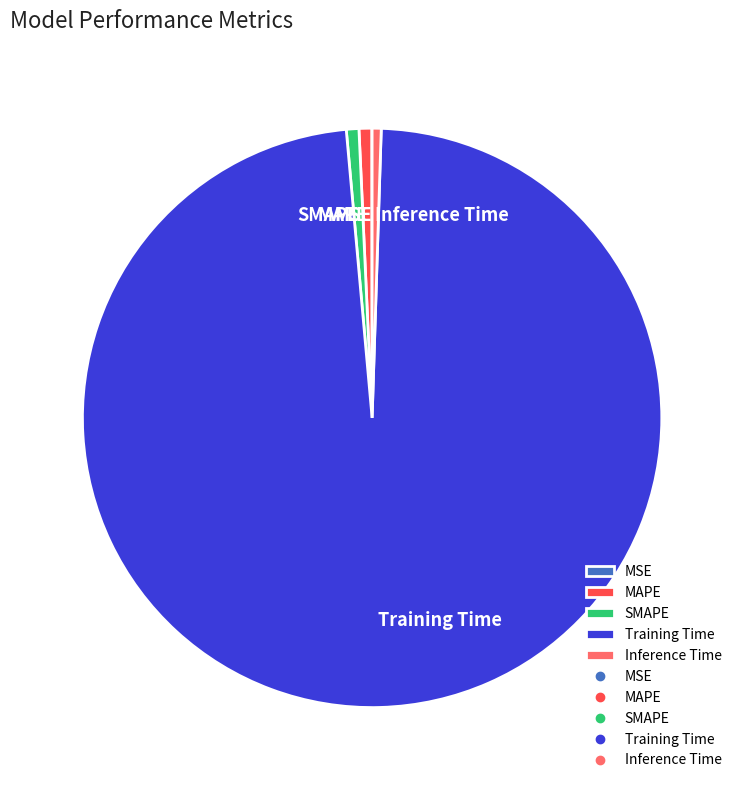

Do SMAPE and Inference Time together represent more than half of the pie?

No